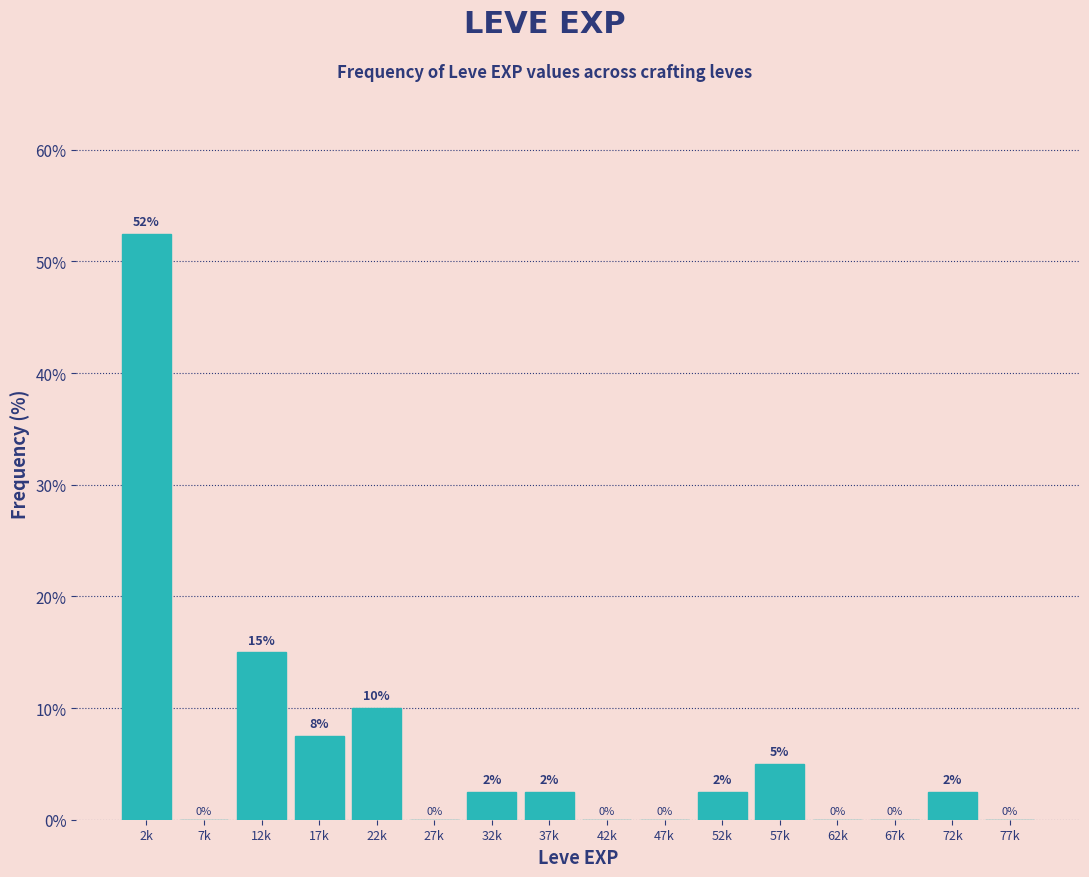

The chart shows a value of 0.0 at 67k. True or false?

True